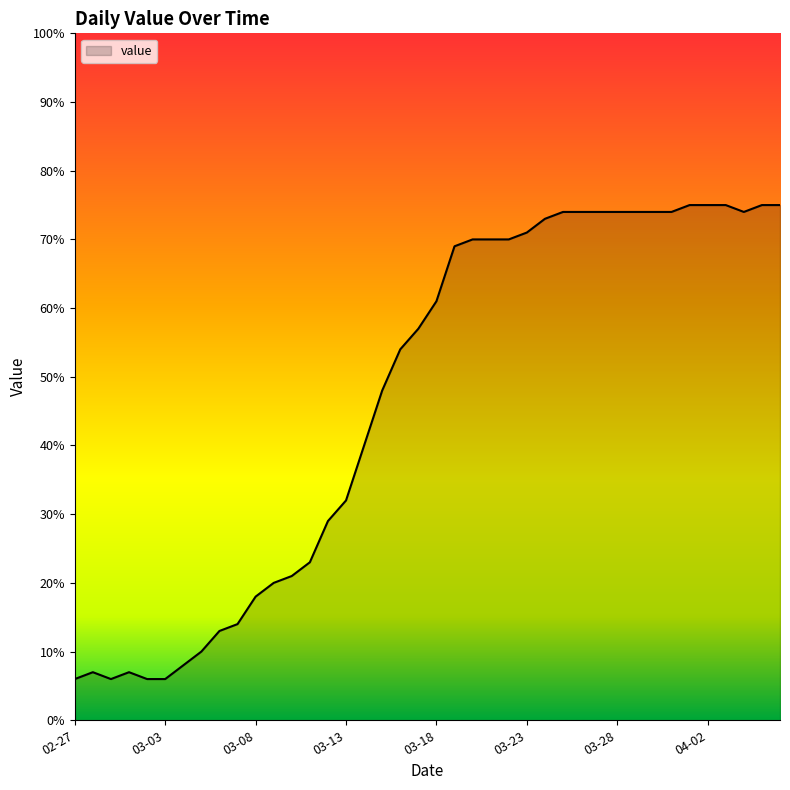

What is the difference between the maximum and minimum values?

69